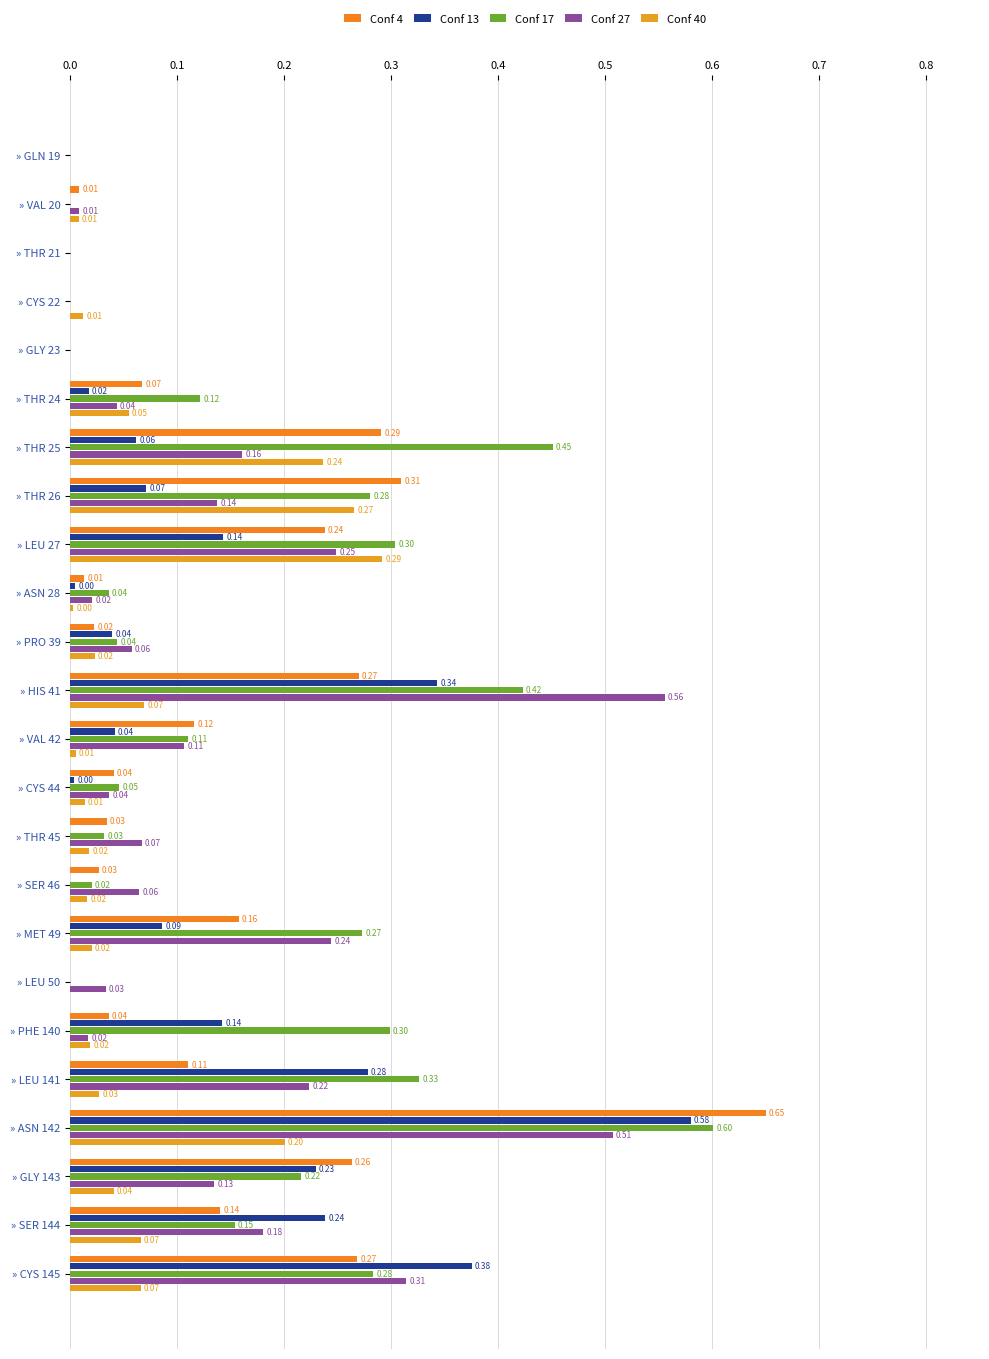

What is the maximum value shown in the chart?

0.6